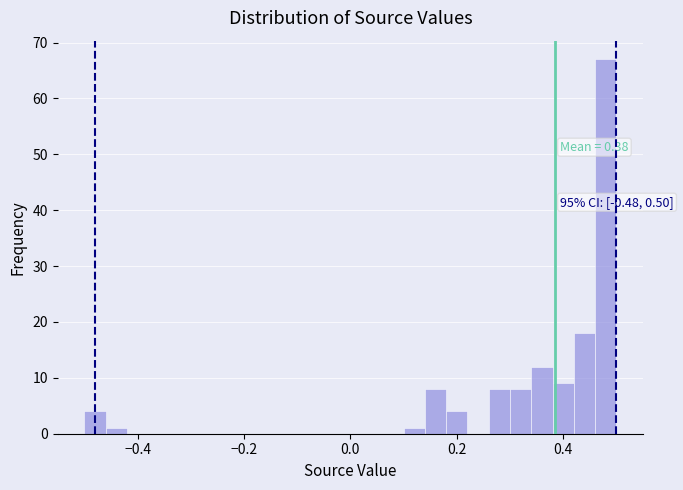

Around what value on the x-axis is the tallest bar? Give the approximate position of its centre, as read against the axis.

0.48